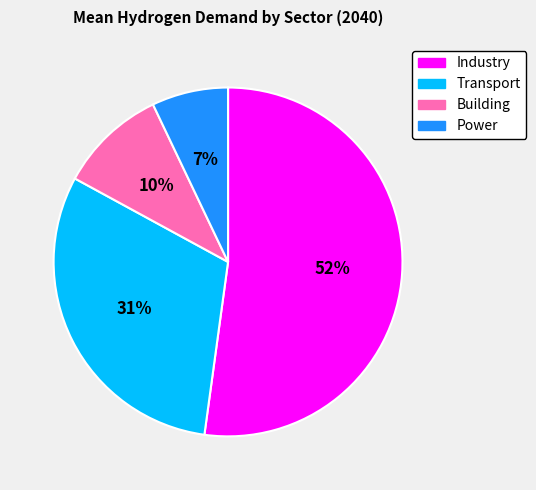

Combined, do Industry and Building account for over 50%?

Yes